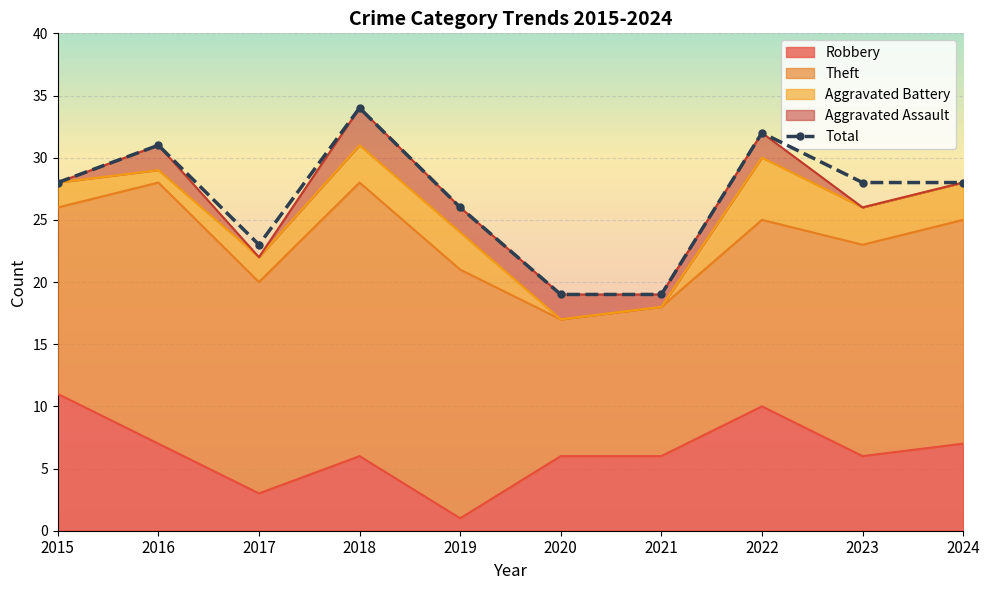

What is the value of the Total point at the 2nd from the left?

31